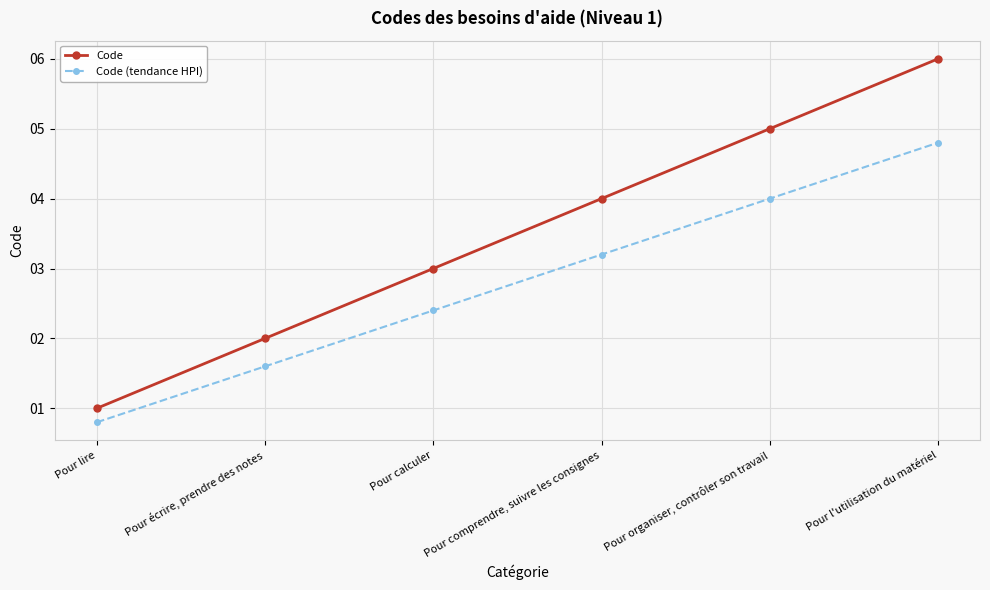

At which label does Code reach its peak?

Pour l'utilisation du matériel